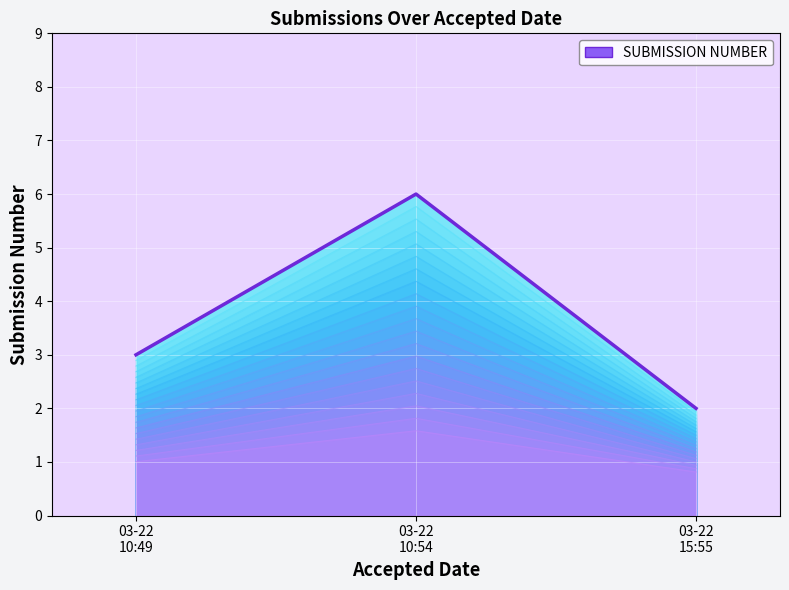

How many categories are shown in the chart?

3